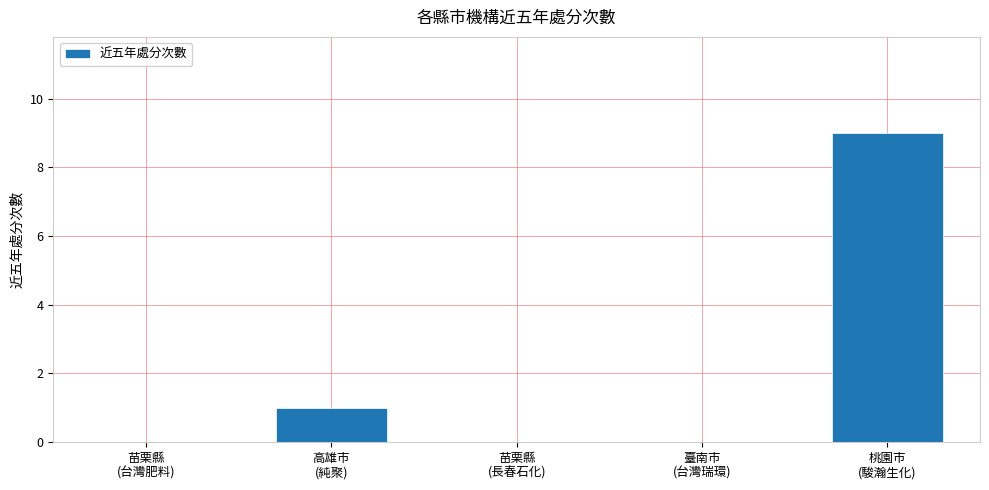

What is the sum of all values?

10